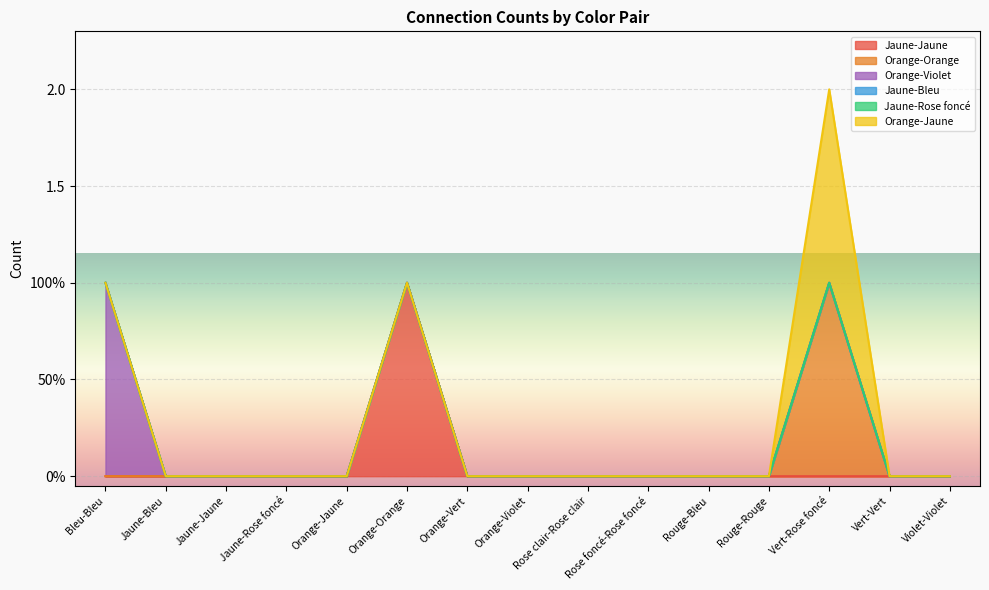

What is the label of the 1st point from the left?

Bleu-Bleu